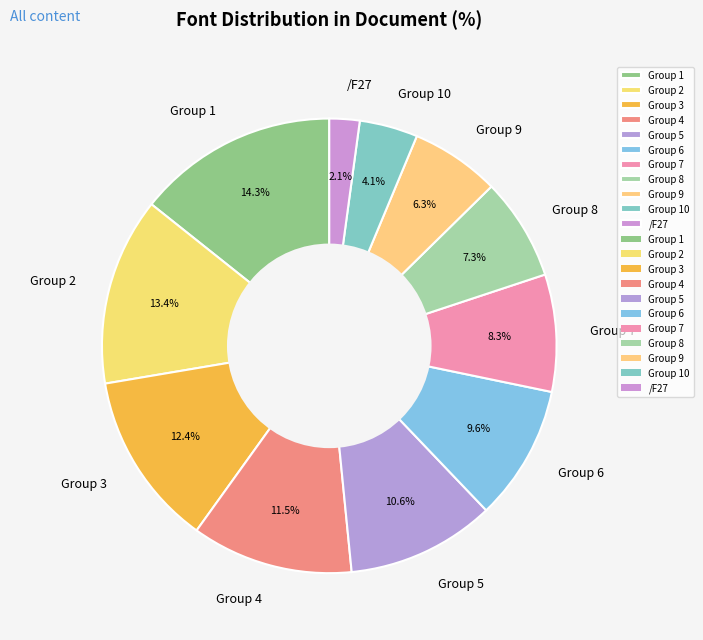

What is the total percentage of Group 7 and Group 2?

21.7%